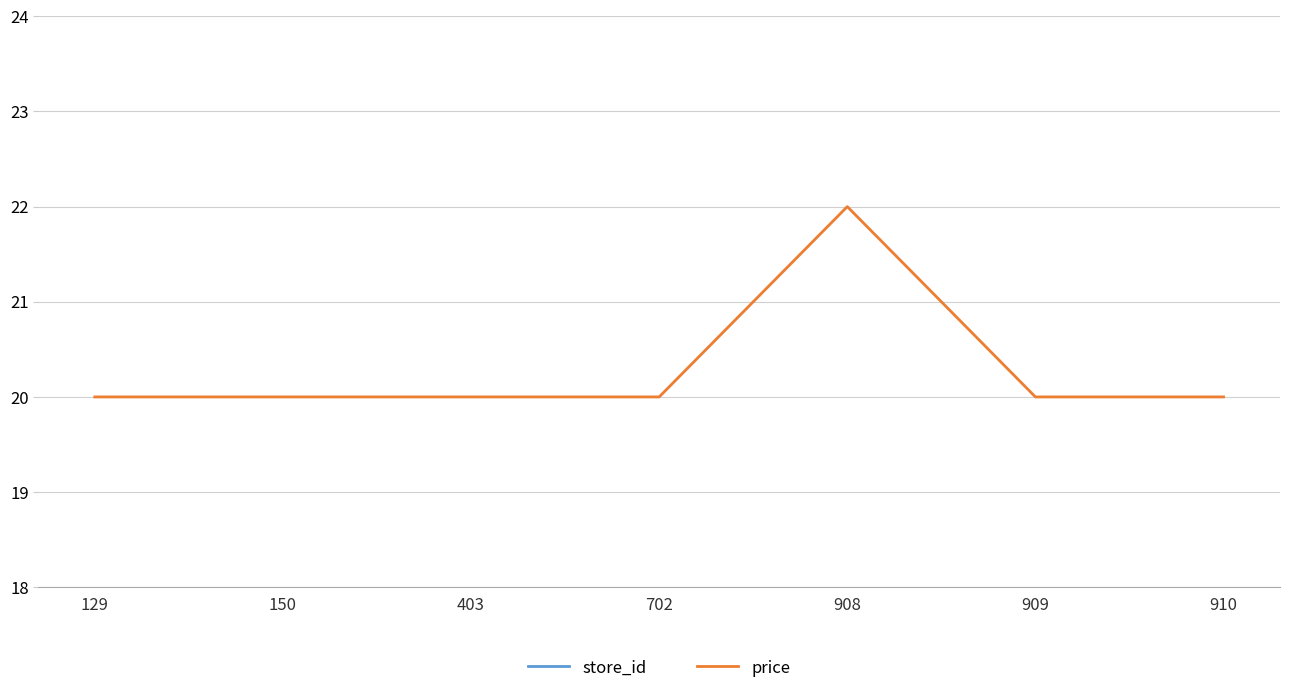

The value of store_id at 403 is 403. True or false?

True